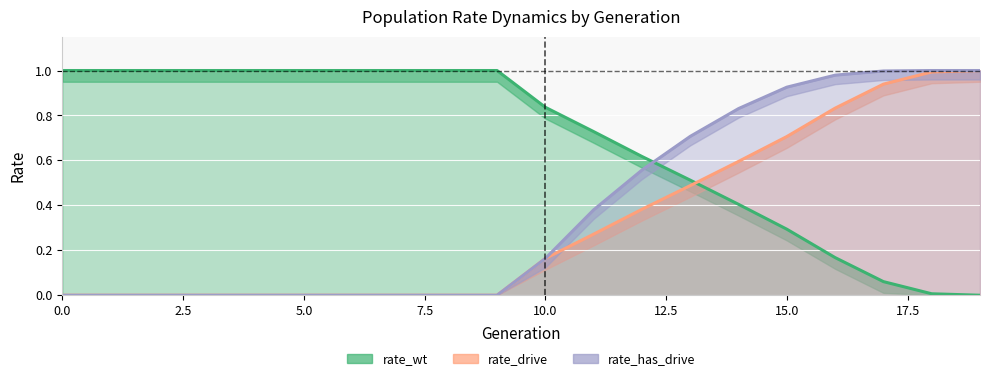

Where do rate_wt and rate_drive first cross each other?

13 and 14